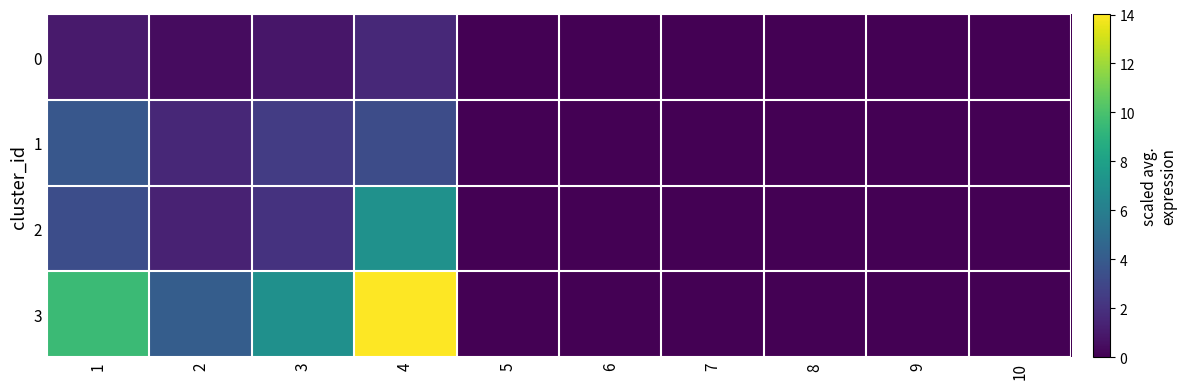

Which series has the widest spread of values?

3